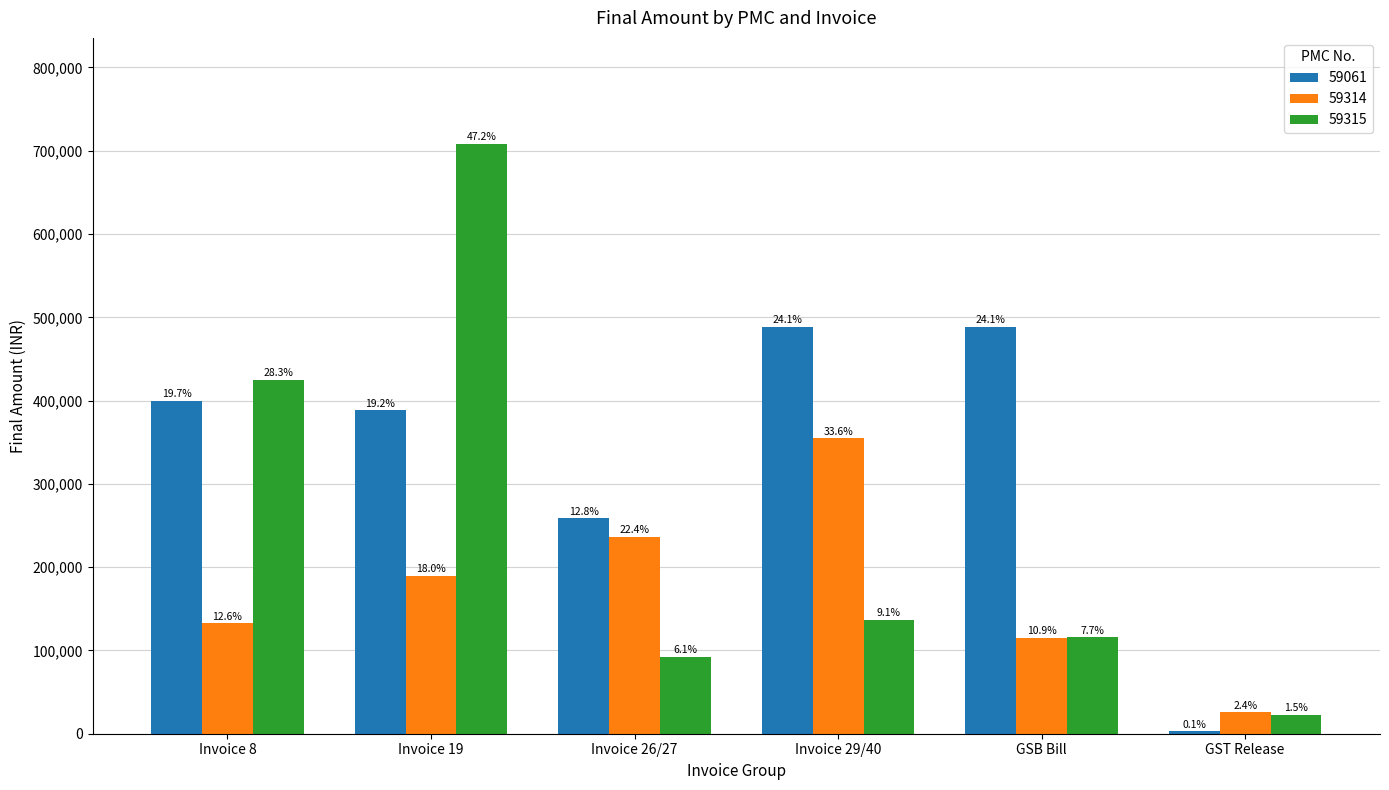

Between Invoice 26/27 and GSB Bill, which series saw the biggest shift?

59061